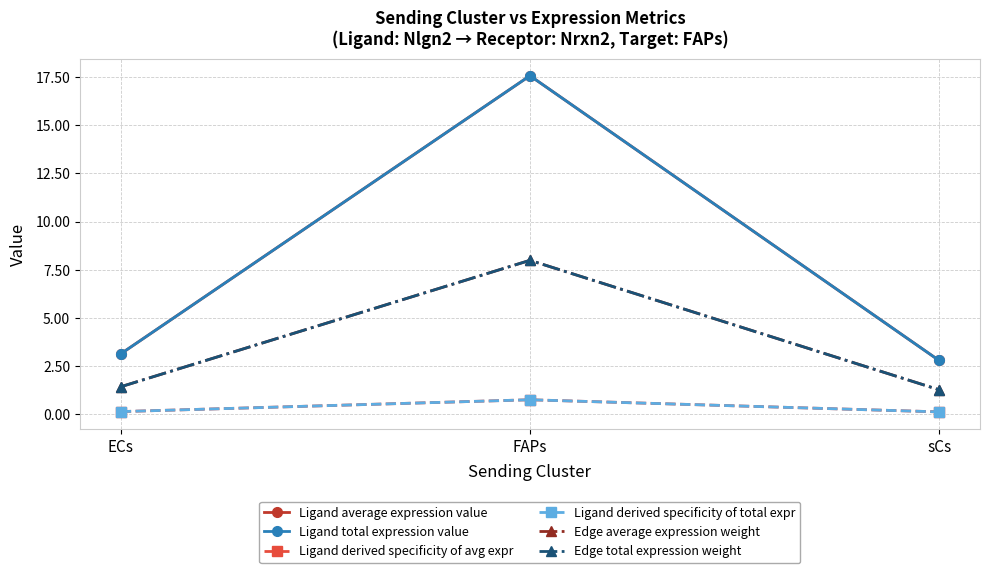

Which series has the largest total across all categories?

Ligand average expression value